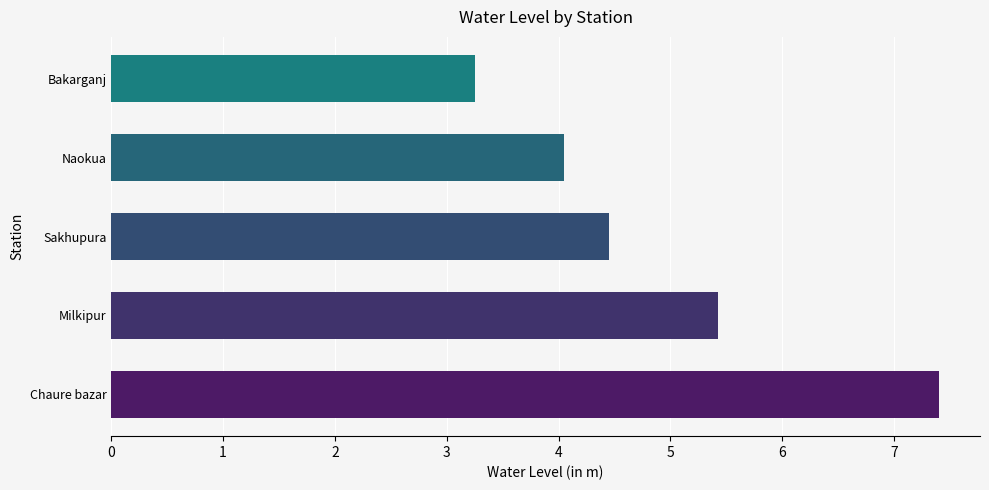

What is the maximum value shown in the chart?

7.4